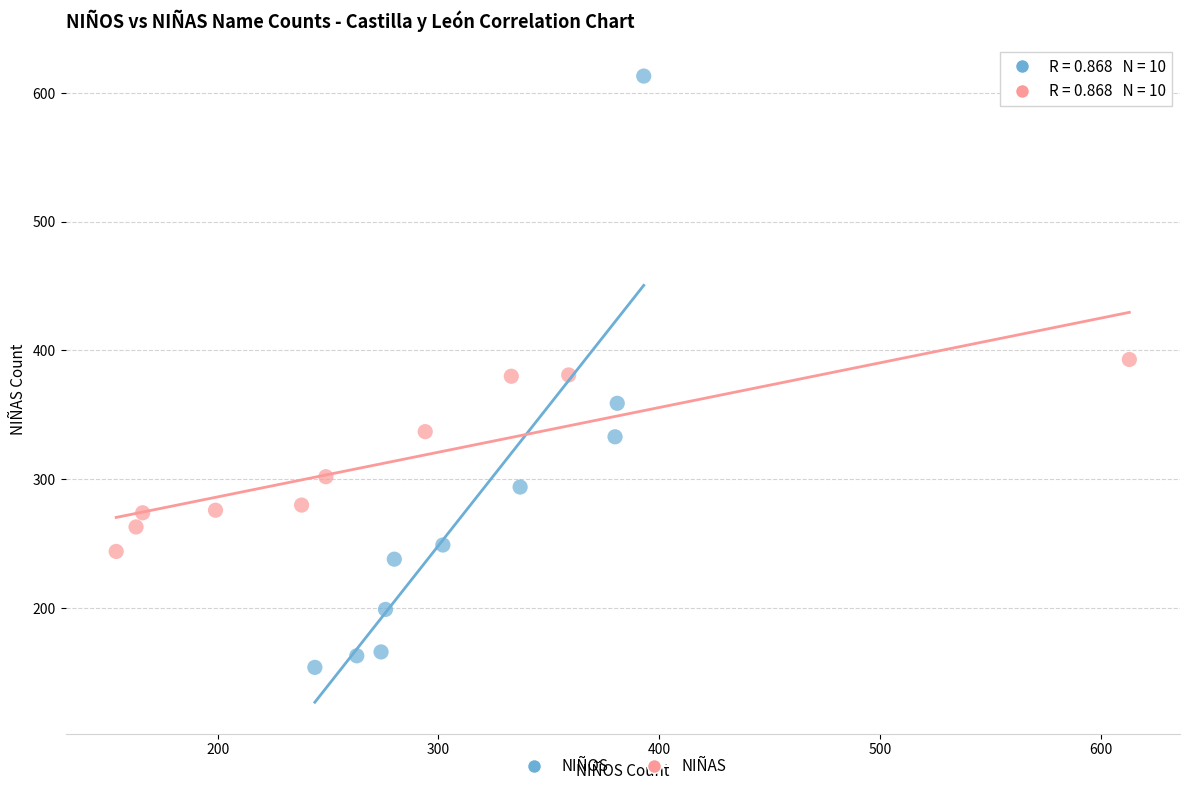

What are all the series names shown in the legend?

NIÑOS, NIÑAS